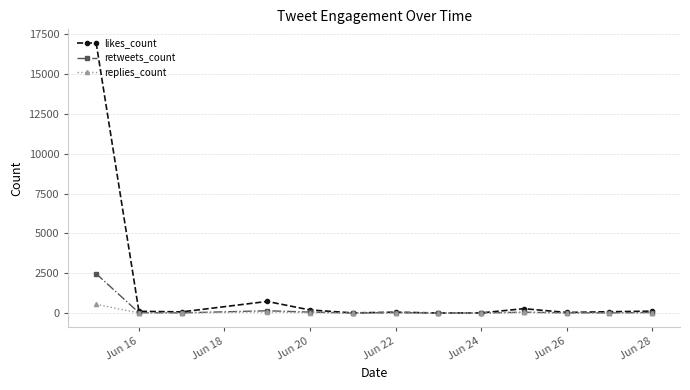

List the series in order of their peak value, lowest first.

replies_count, retweets_count, likes_count